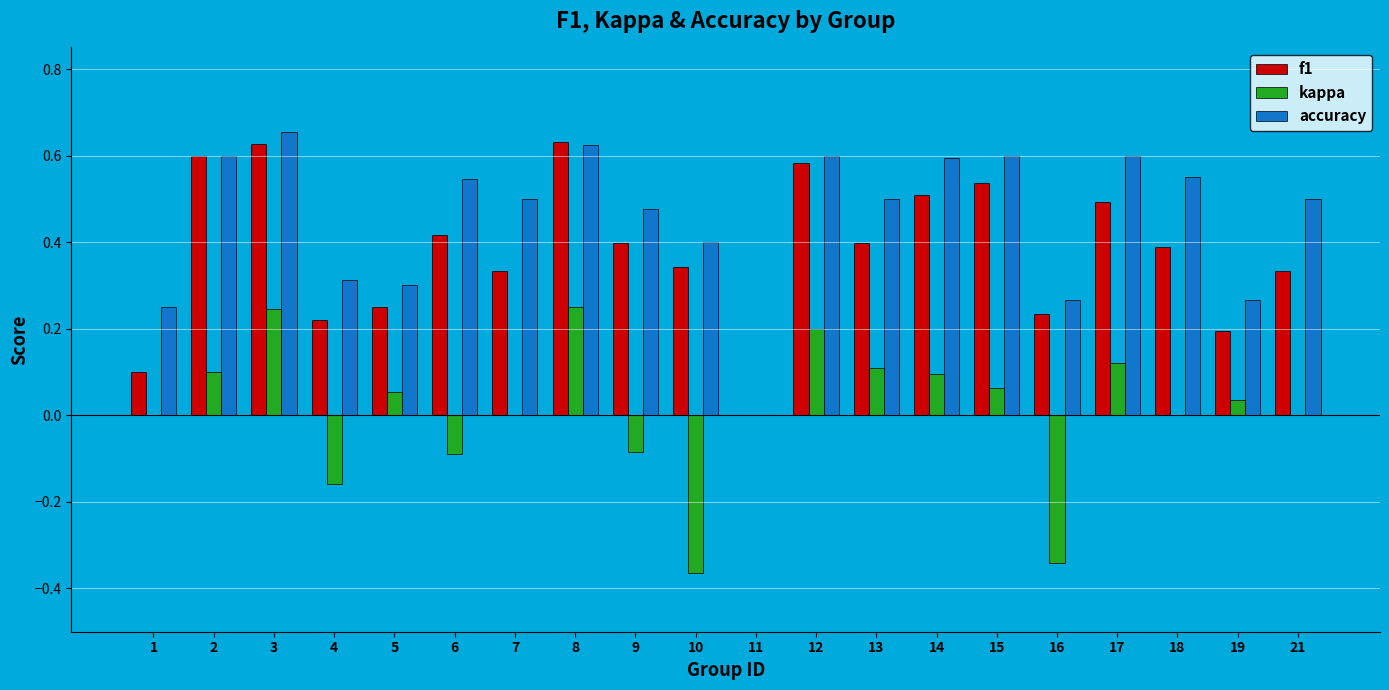

True or false: accuracy has a value of 0.6 at 12.

True